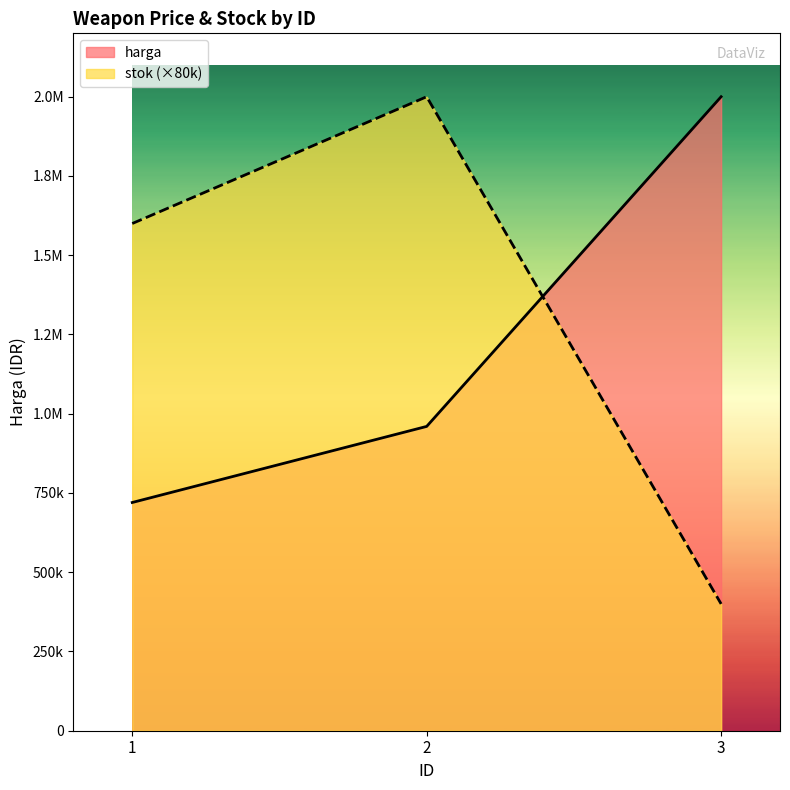

Which series changed the most between 1 and 3?

harga